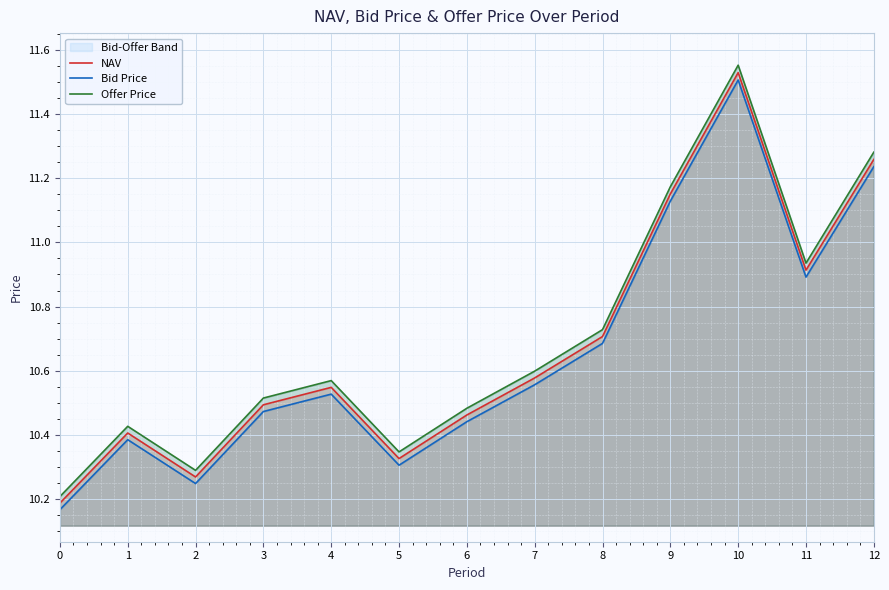

In NAV, how many points are lower than both neighbors (excluding endpoints)?

3